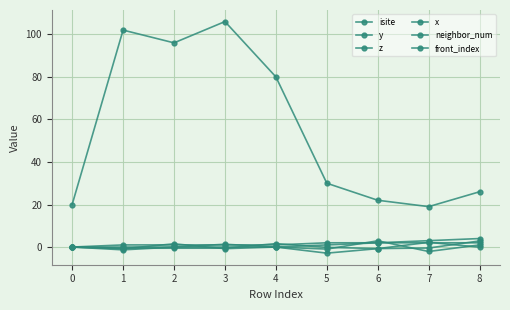

How many distinct data groups are displayed?

6